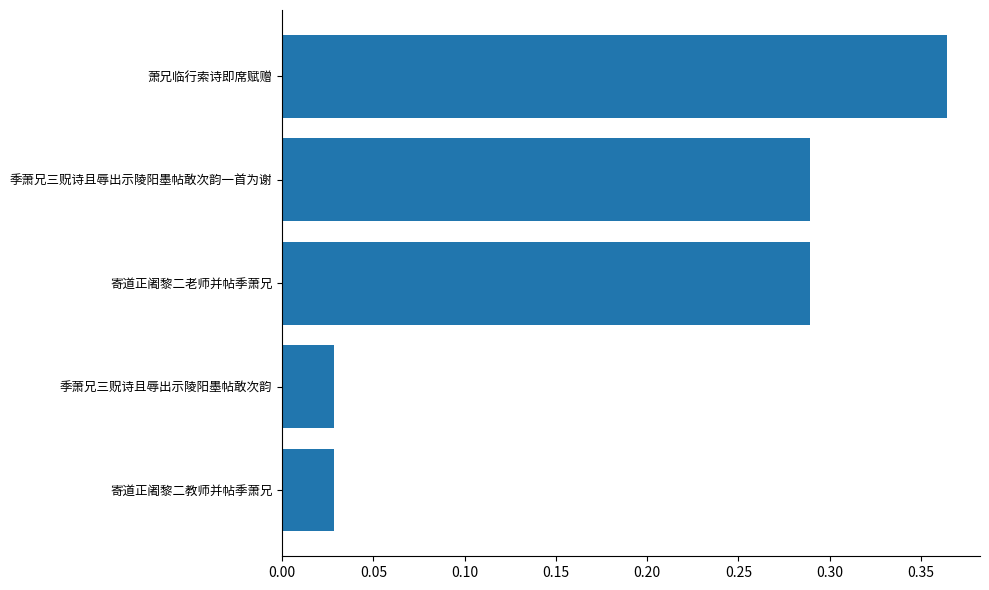

The value at 季萧兄三贶诗且辱出示陵阳墨帖敢次韵一首为谢 is 0.1. True or false?

False